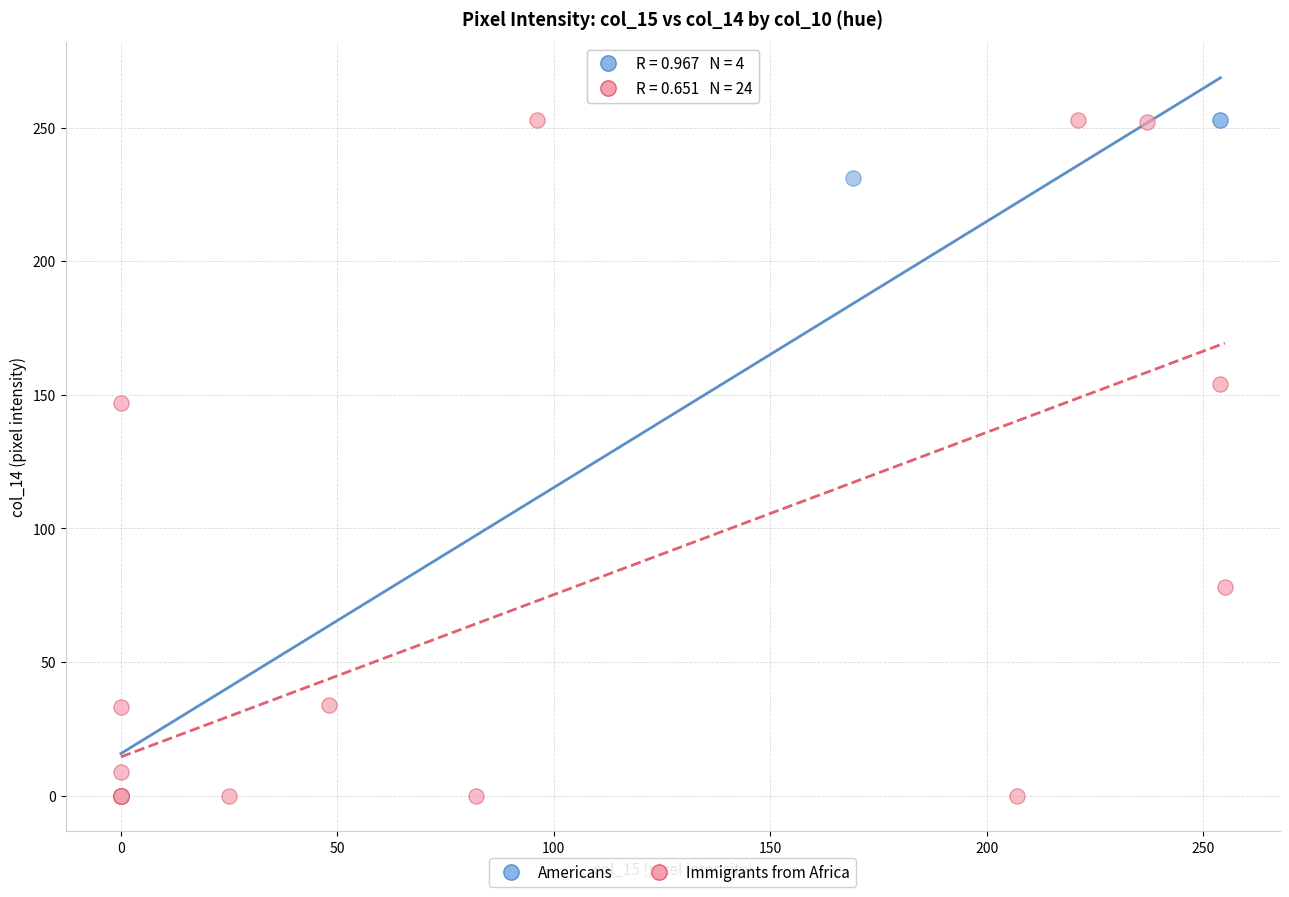

What are all the series names shown in the legend?

Americans, Immigrants from Africa